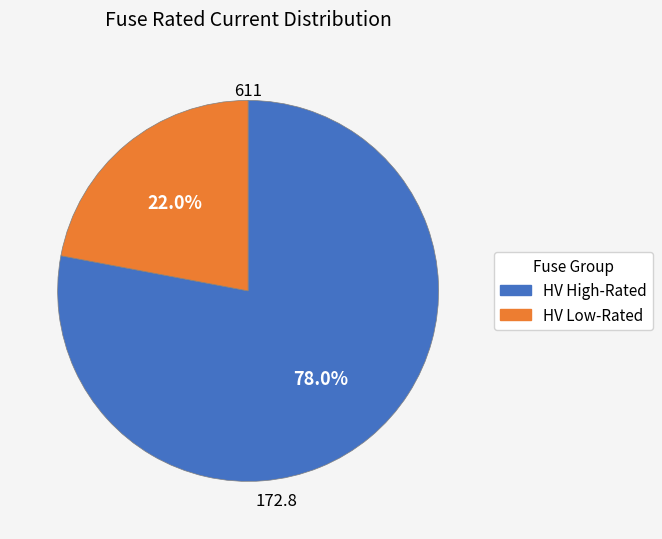

To the nearest percent, what is the average slice percentage?

50%